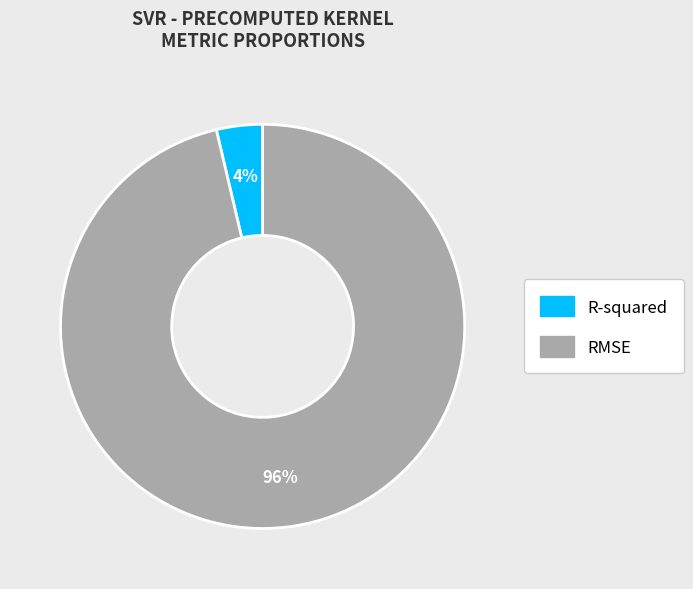

Does RMSE account for over 50% of the chart?

Yes